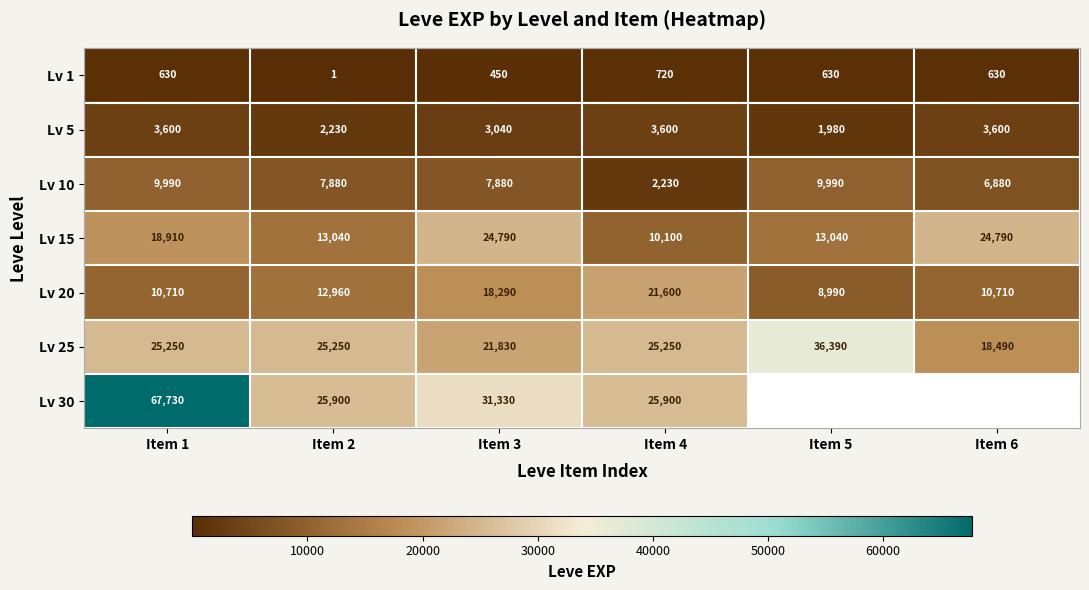

What is the total value across all series at Item 3?

107610